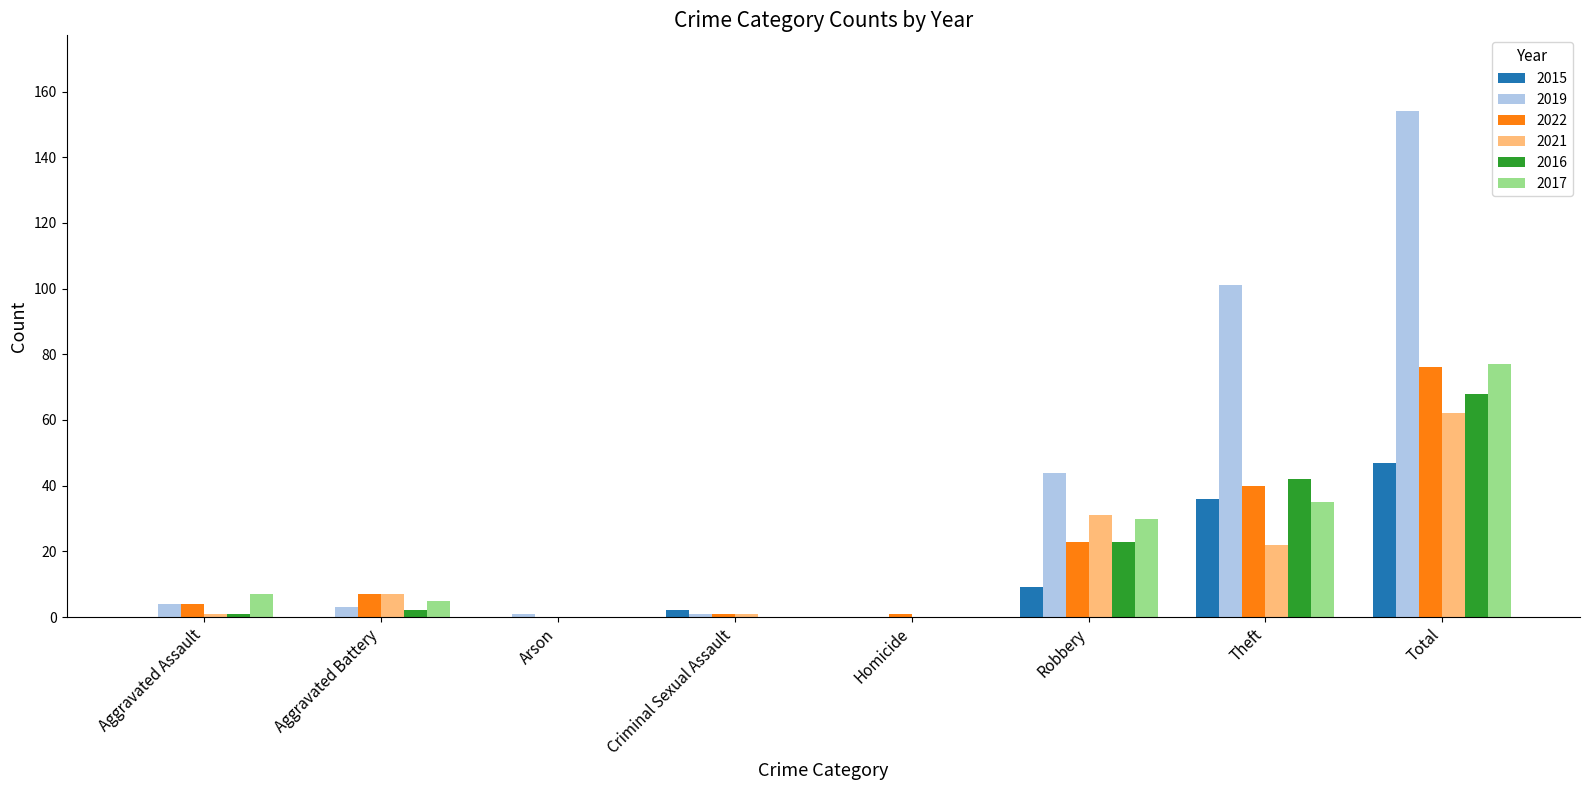

What is the difference between the 2015 values at Criminal Sexual Assault and Theft?

34